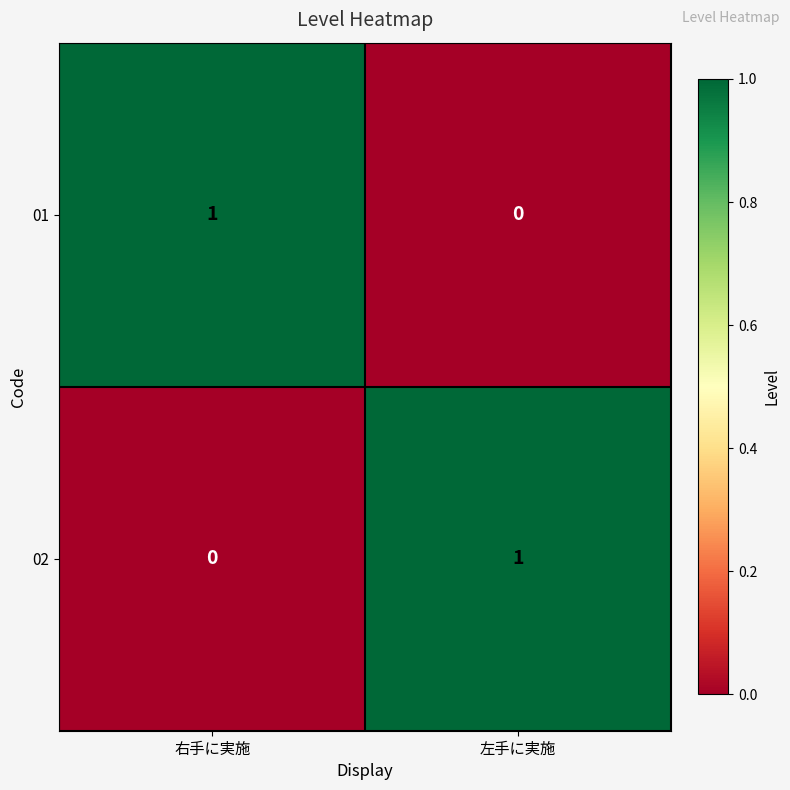

At which label is 01 closest to 0?

左手に実施